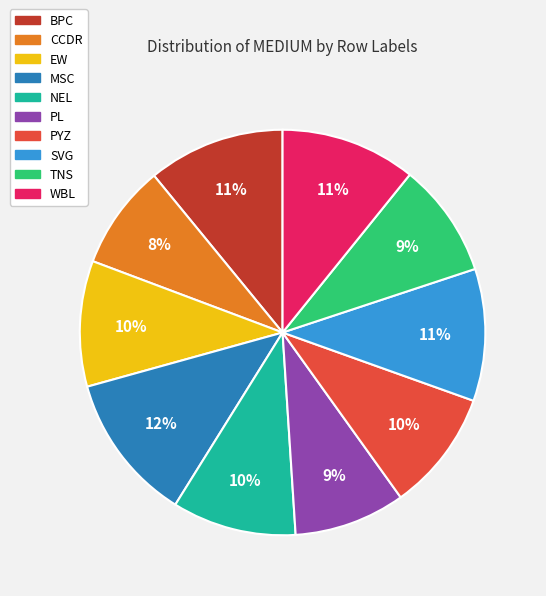

Does EW represent more than half of the total?

No